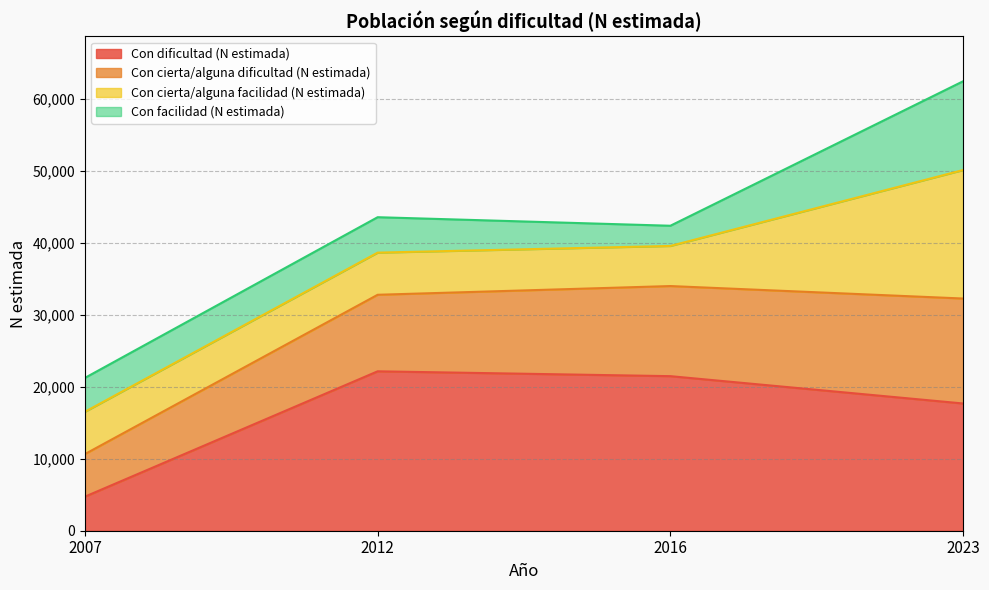

Where is Con cierta/alguna dificultad (N estimada) nearest to the value 33317?

2012